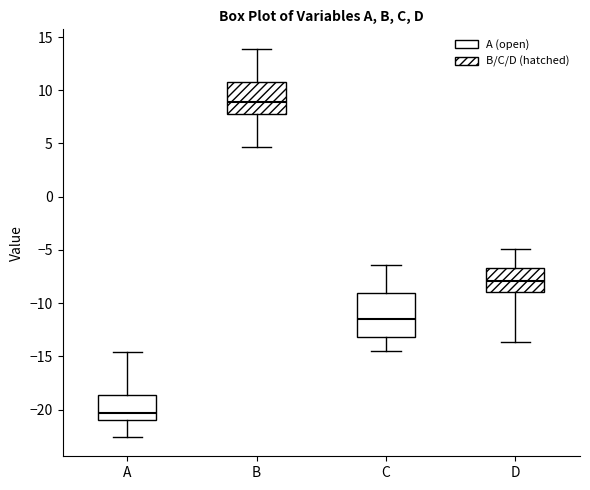

Which box is the tallest, from its lower edge to its upper edge?

C